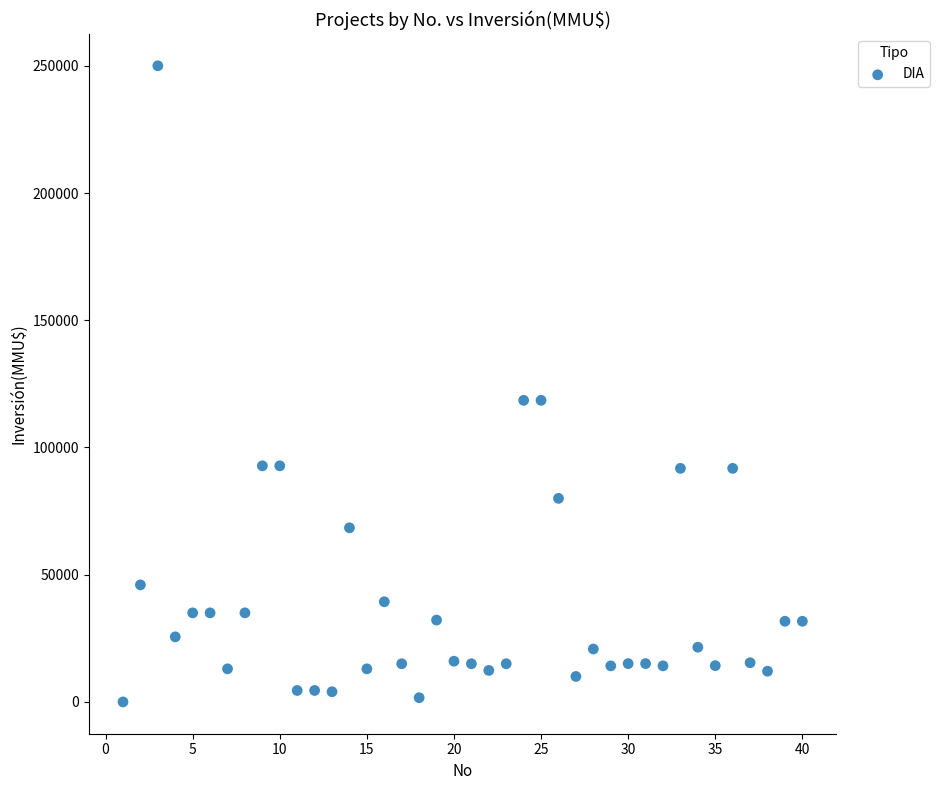

What is the range of X values (max minus min)?

39